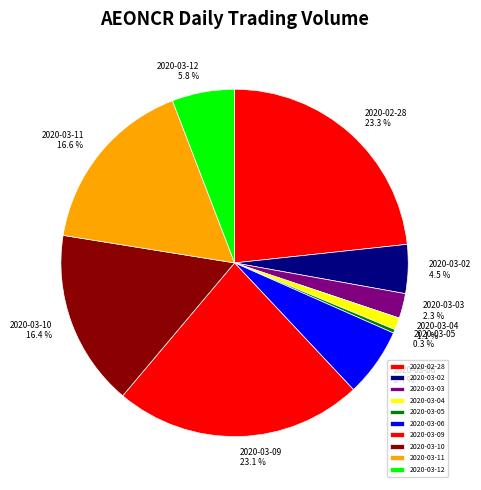

To the nearest percent, what portion does 2020-03-03 represent?

2%